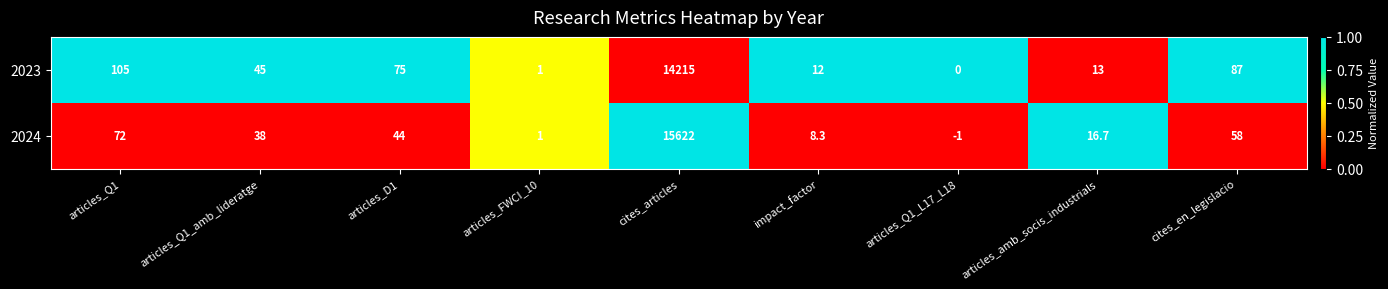

Reading left to right, what are all the values shown in this chart?

2023: 105.0	45.0	75.0	1.0	14215.0	12.0	0.0	13.0	87.0
2024: 72.0	38.0	44.0	1.0	15622.0	8.3	-1.0	16.7	58.0